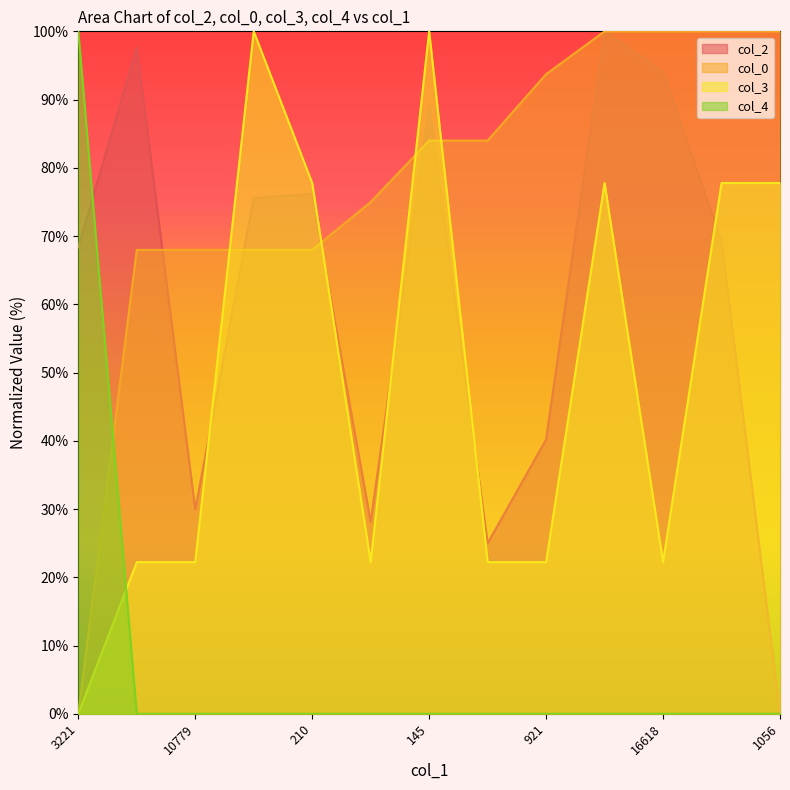

What is the average value of the col_2 series?

61.0